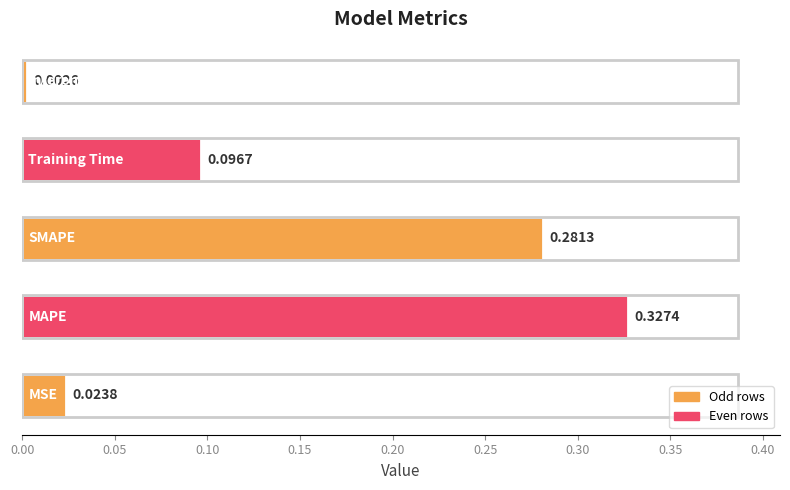

What is the sum of all values?

0.7